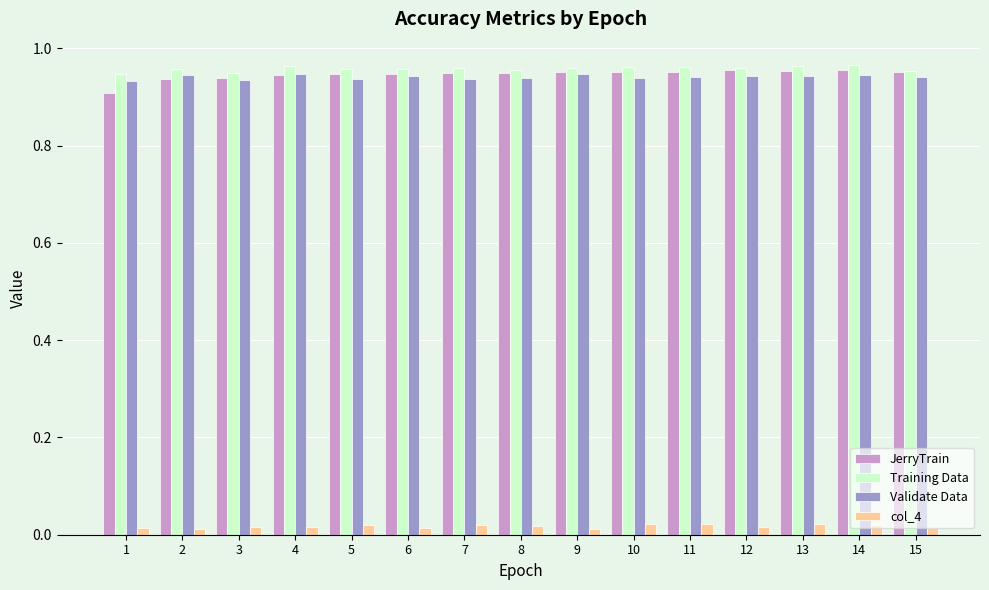

What are all the series names shown in the legend?

JerryTrain, Training Data, Validate Data, col_4